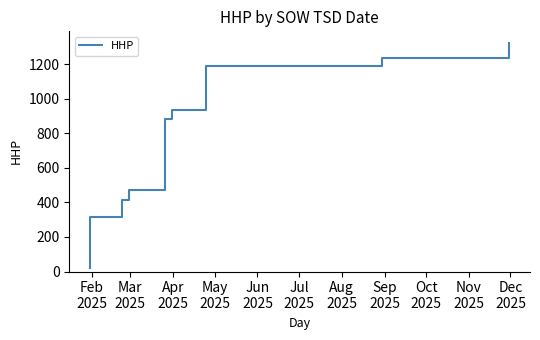

At which category does the chart reach its minimum across all series?

Feb
2025